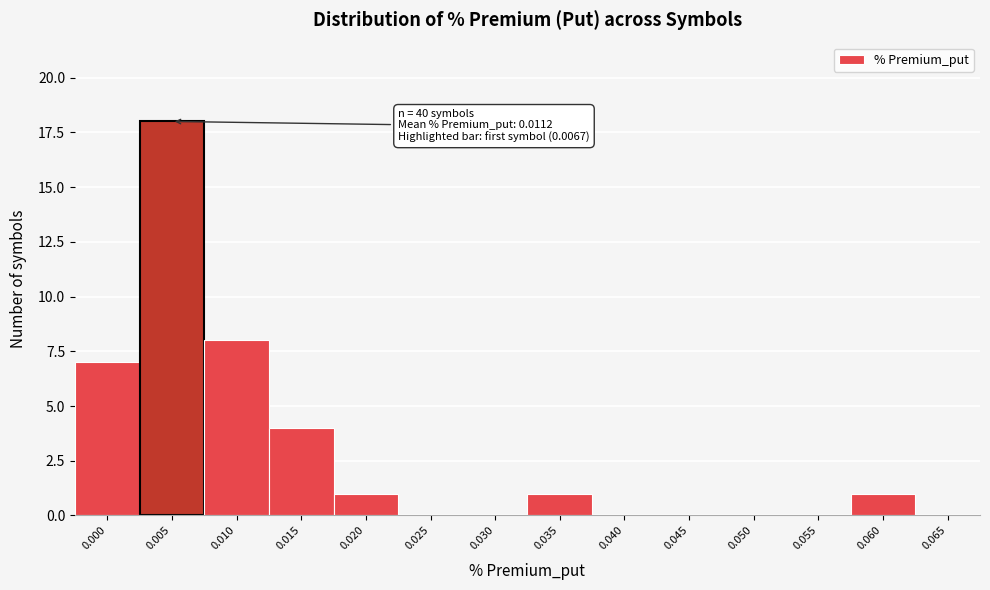

Reading left to right, extract all data points from this chart.

0.000=7	0.005=18	0.010=8	0.015=4	0.020=1	0.025=0	0.030=0	0.035=1	0.040=0	0.045=0	0.050=0	0.055=0	0.060=1	0.065=0